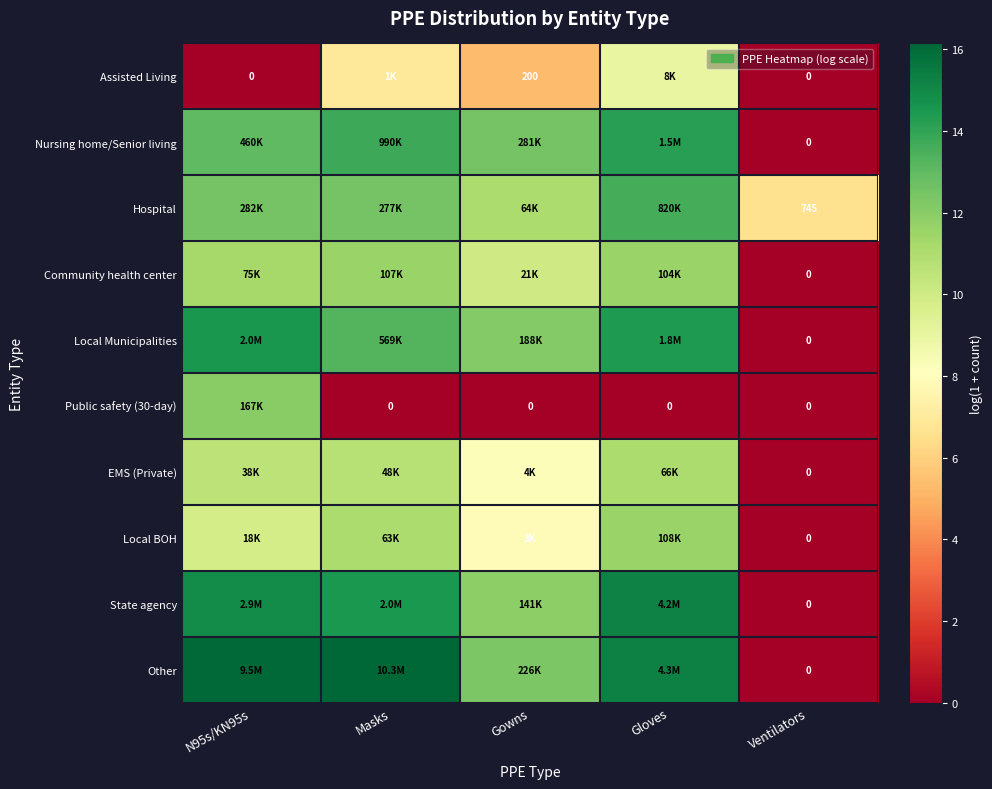

Is it true that Community health center equals 7.9 at Ventilators?

False